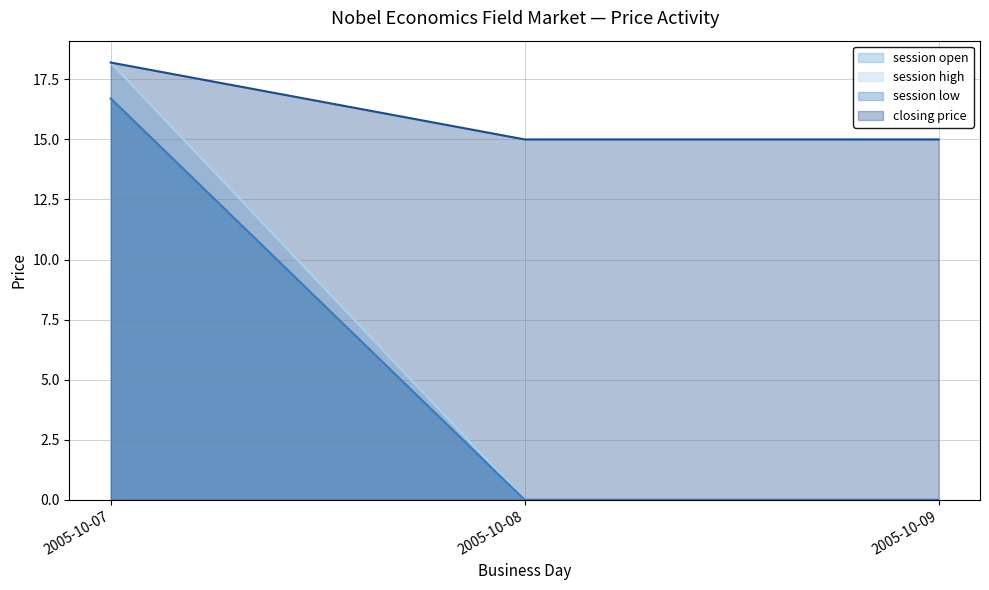

Which category has the lowest value in the closing price series?

2005-10-08